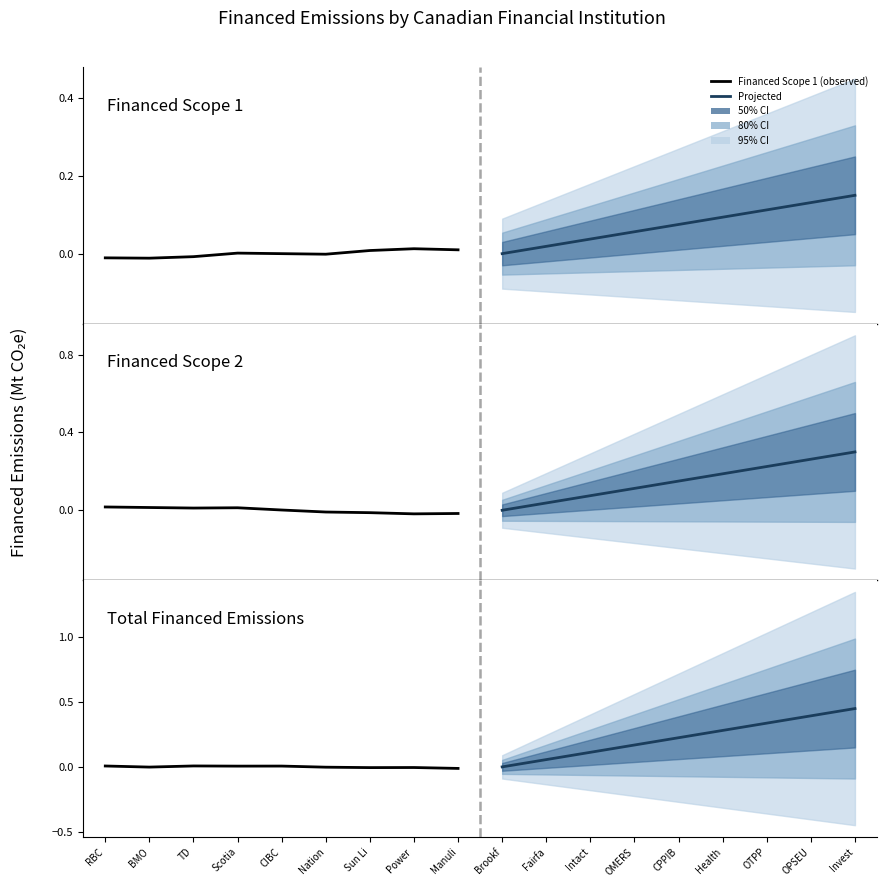

The value of Financed Scope 1 (observed) at Scotia is 0.0. True or false?

True